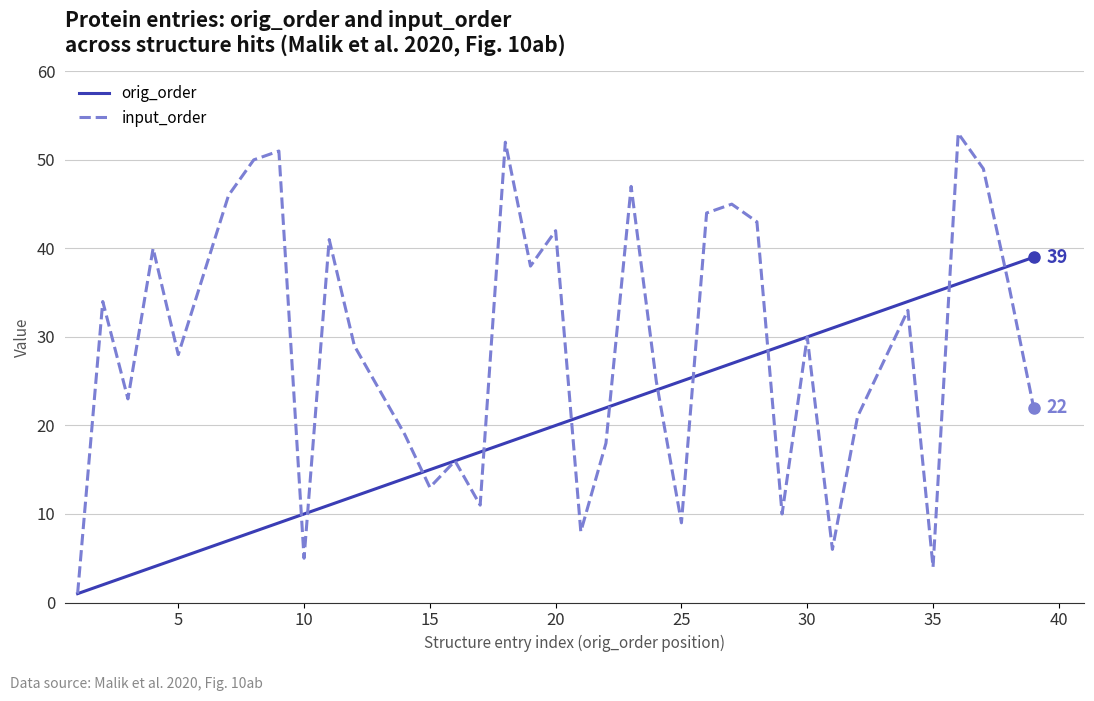

Which series has the largest total across all categories?

input_order